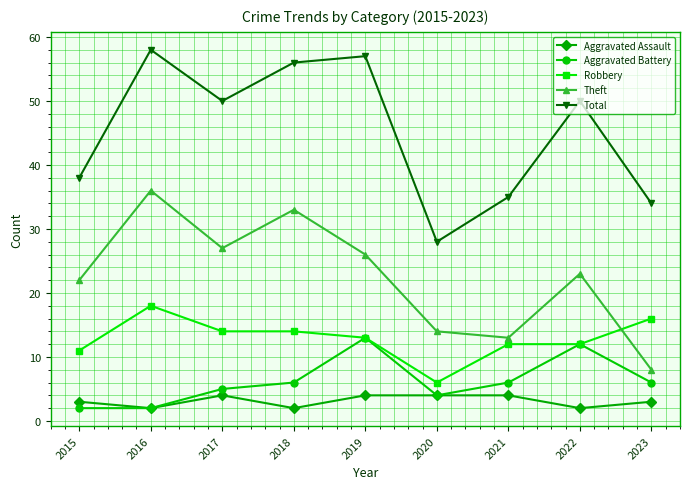

How many data points in Theft are less than 23?

4